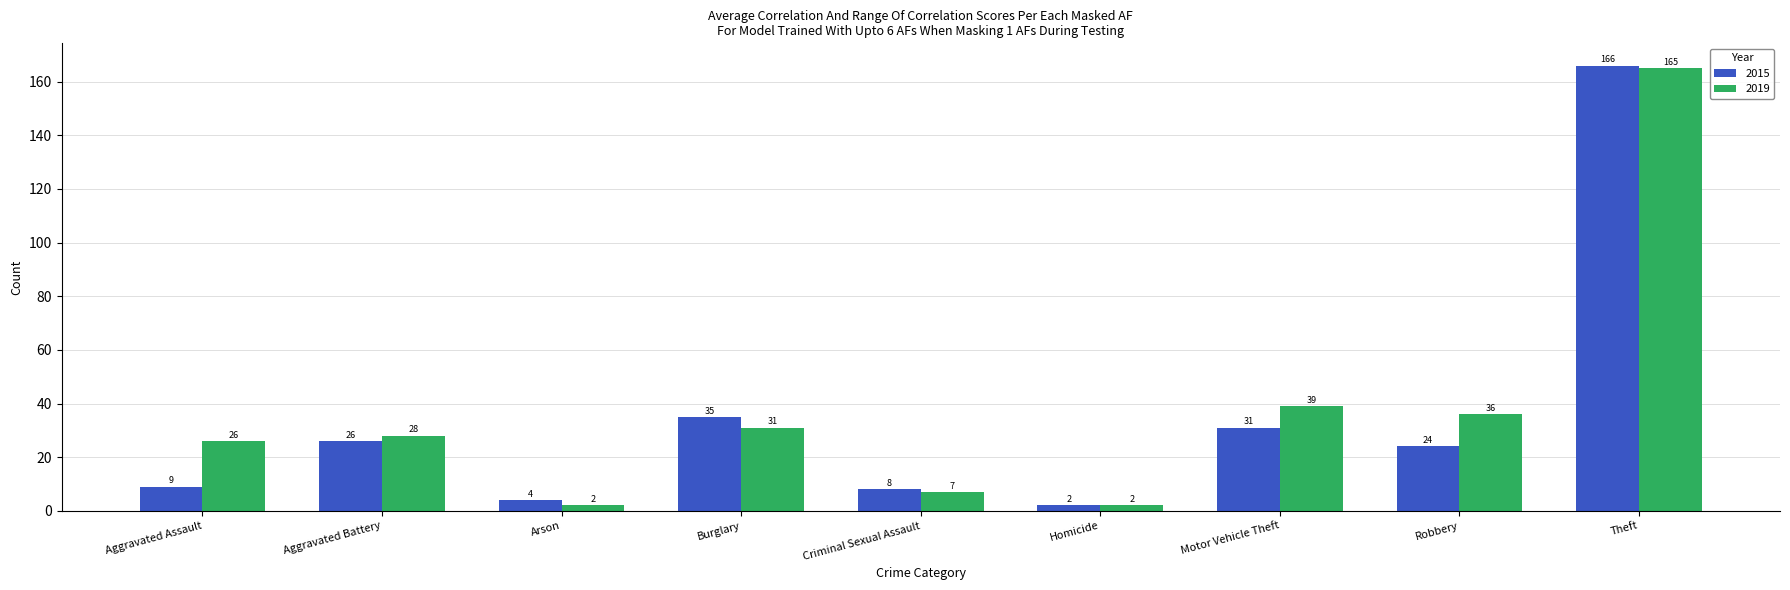

Reading right to left, transcribe all the data shown in this chart.

2015: Theft=166	Robbery=24	Motor Vehicle Theft=31	Homicide=2	Criminal Sexual Assault=8	Burglary=35	Arson=4	Aggravated Battery=26	Aggravated Assault=9
2019: Theft=165	Robbery=36	Motor Vehicle Theft=39	Homicide=2	Criminal Sexual Assault=7	Burglary=31	Arson=2	Aggravated Battery=28	Aggravated Assault=26